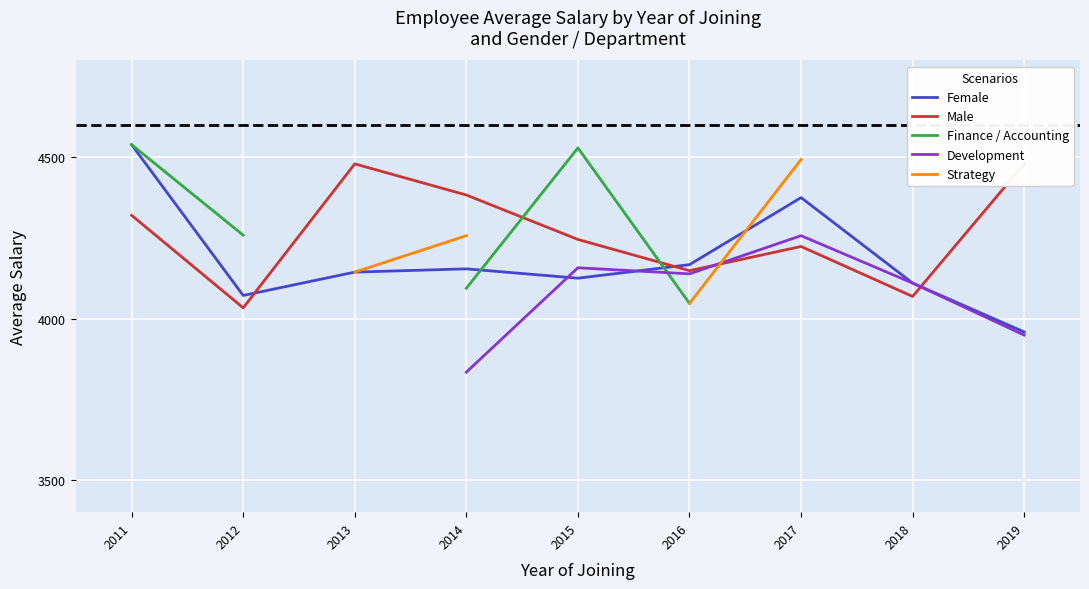

After their last crossing, which series has the higher values: Female or Development?

Female